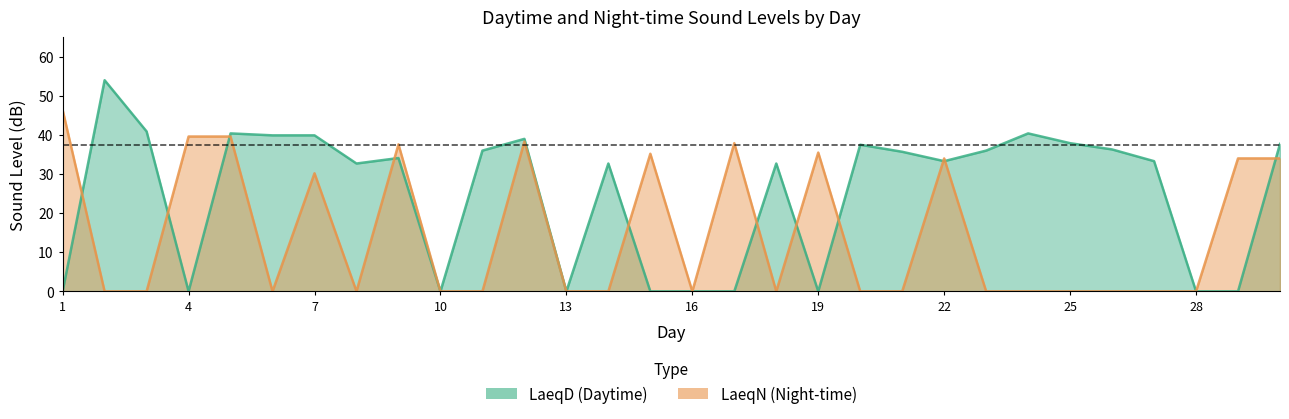

Where is the first local minimum for LaeqD?

4